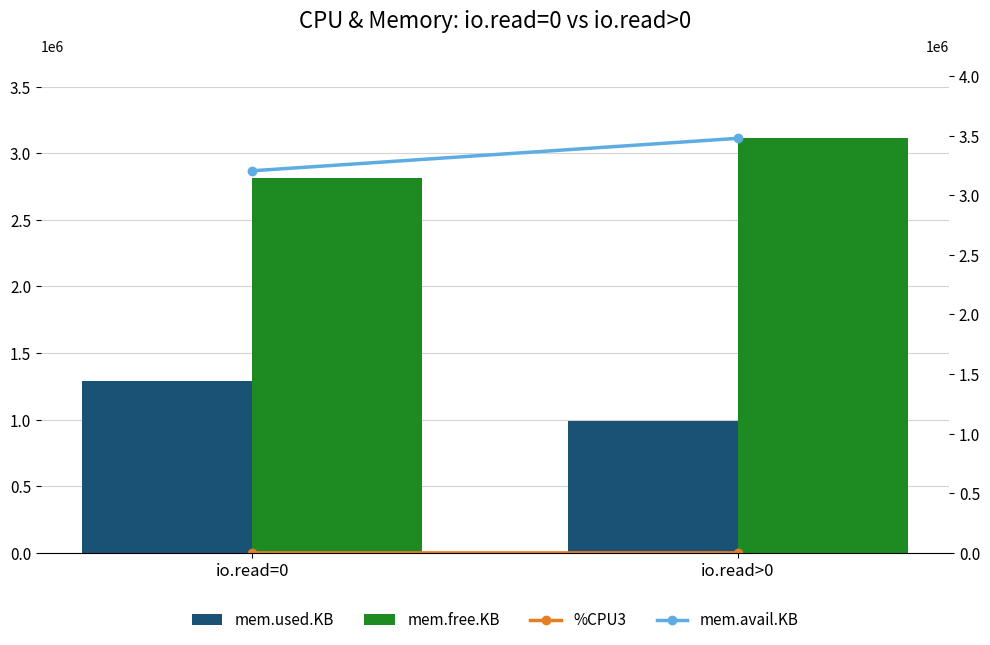

Which series has the largest total across all categories?

mem.avail.KB